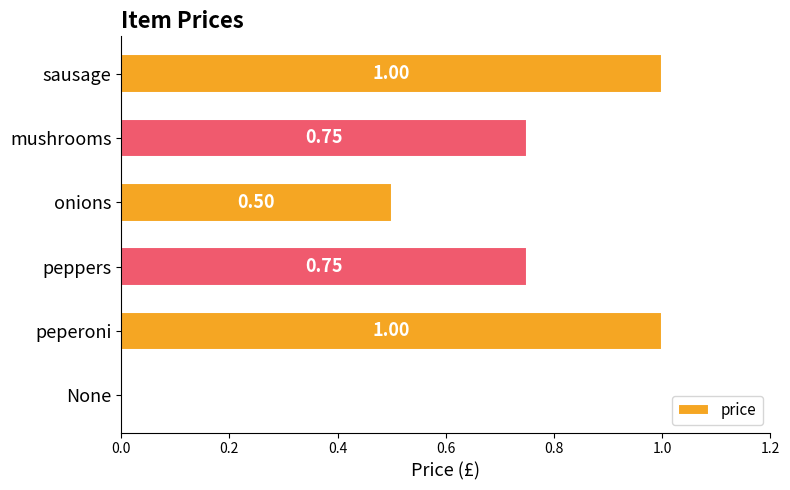

What is the average value?

0.7